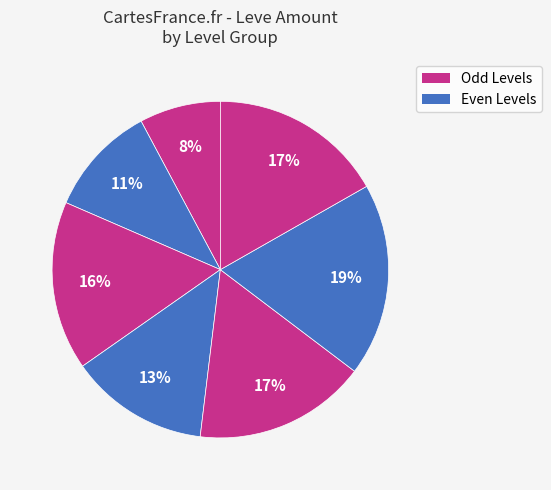

Which category has the smallest portion of the pie?

1